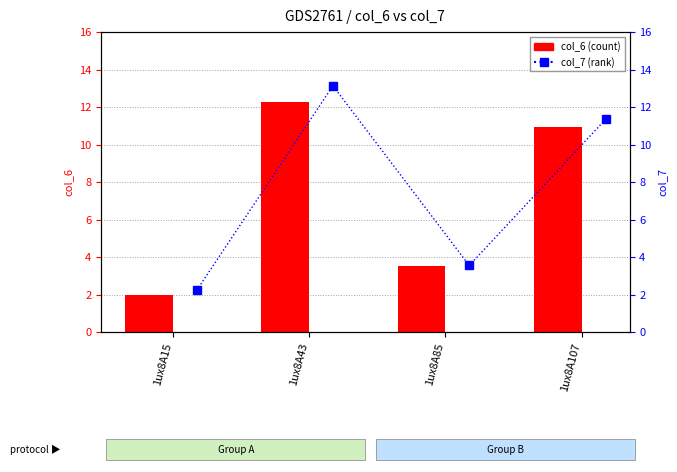

What is the sum of all col_6 values?

28.7